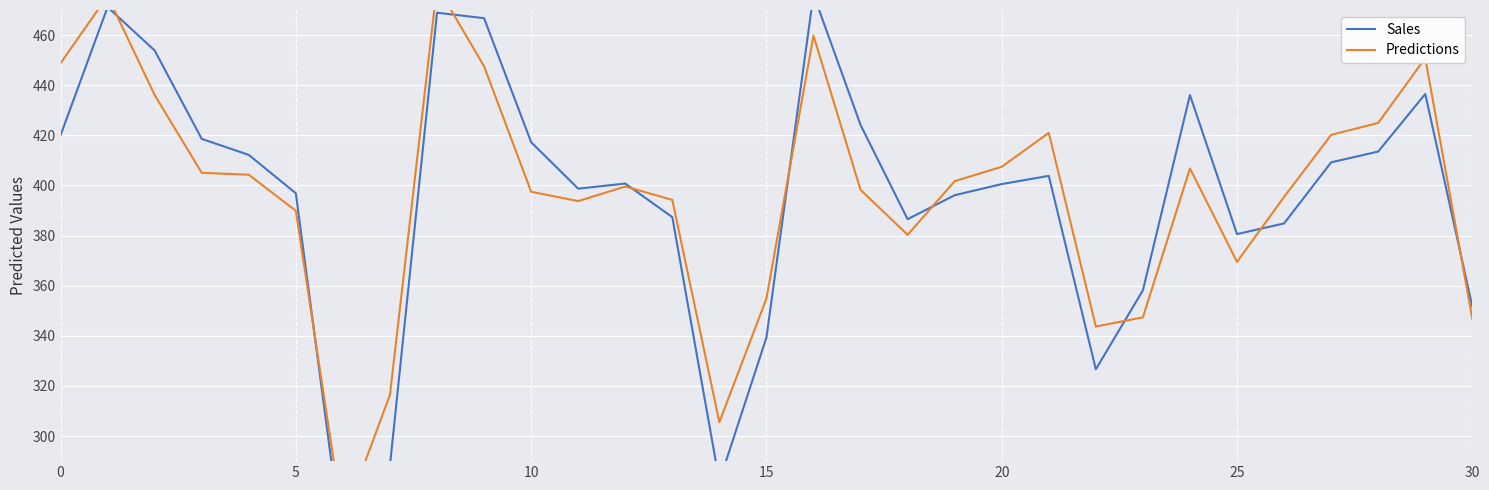

At 24, list the series in order from largest to smallest.

Sales, Predictions